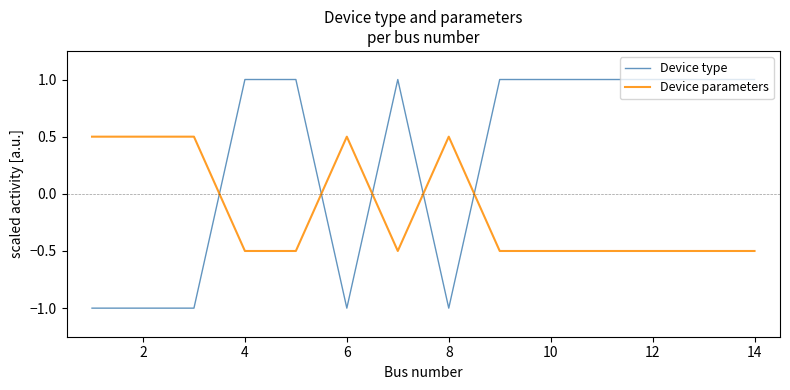

Which series has the widest spread of values?

Device type